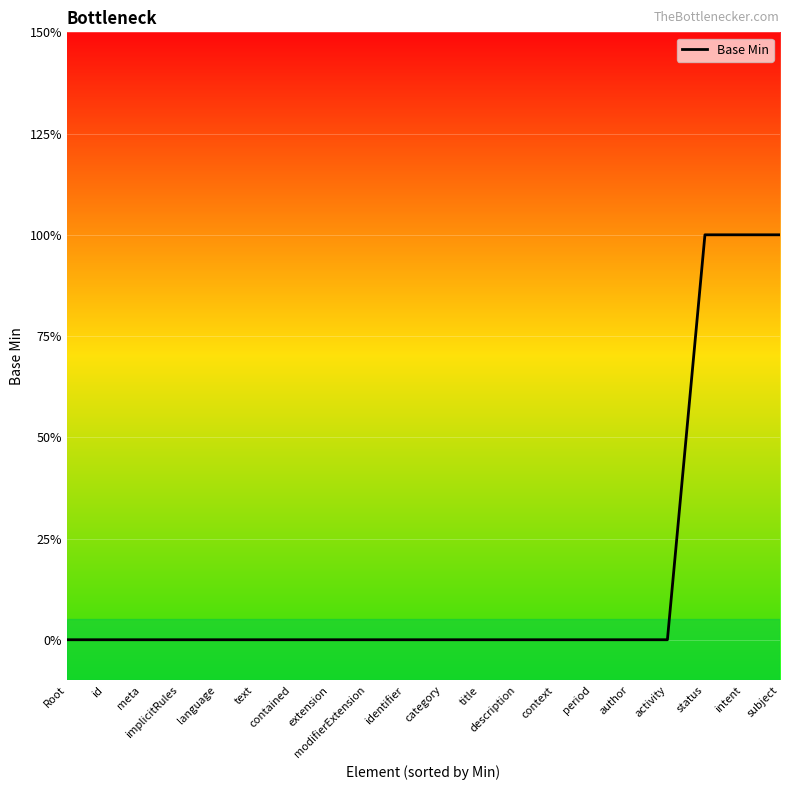

What is the sum of all values?

3